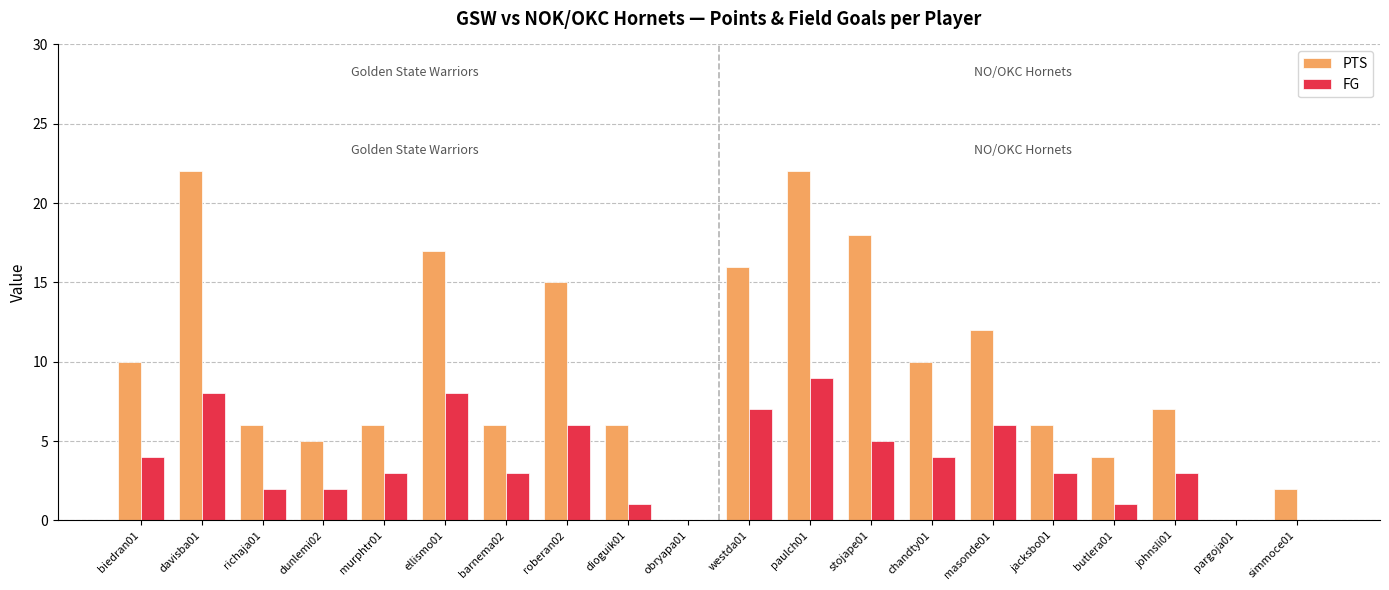

How many groups of bars are there?

20